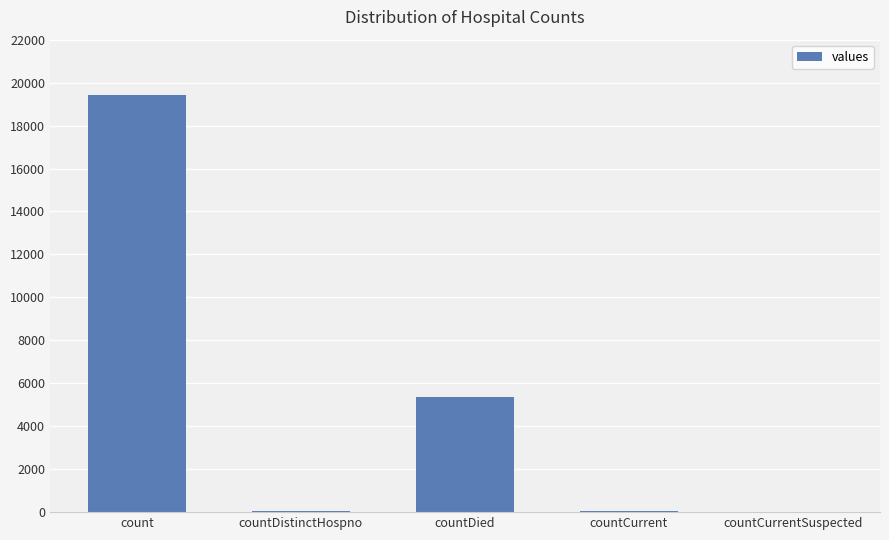

What is the average value?

4975